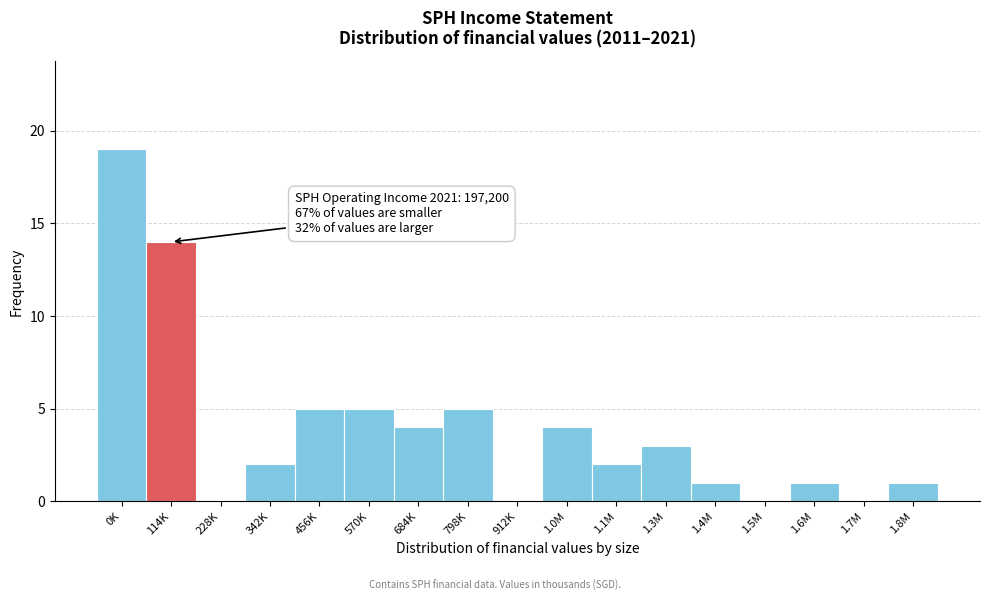

Reading left to right, list all the values displayed in this chart.

0K=19	114K=14	228K=0	342K=2	456K=5	570K=5	684K=4	798K=5	912K=0	1.0M=4	1.1M=2	1.3M=3	1.4M=1	1.5M=0	1.6M=1	1.7M=0	1.8M=1